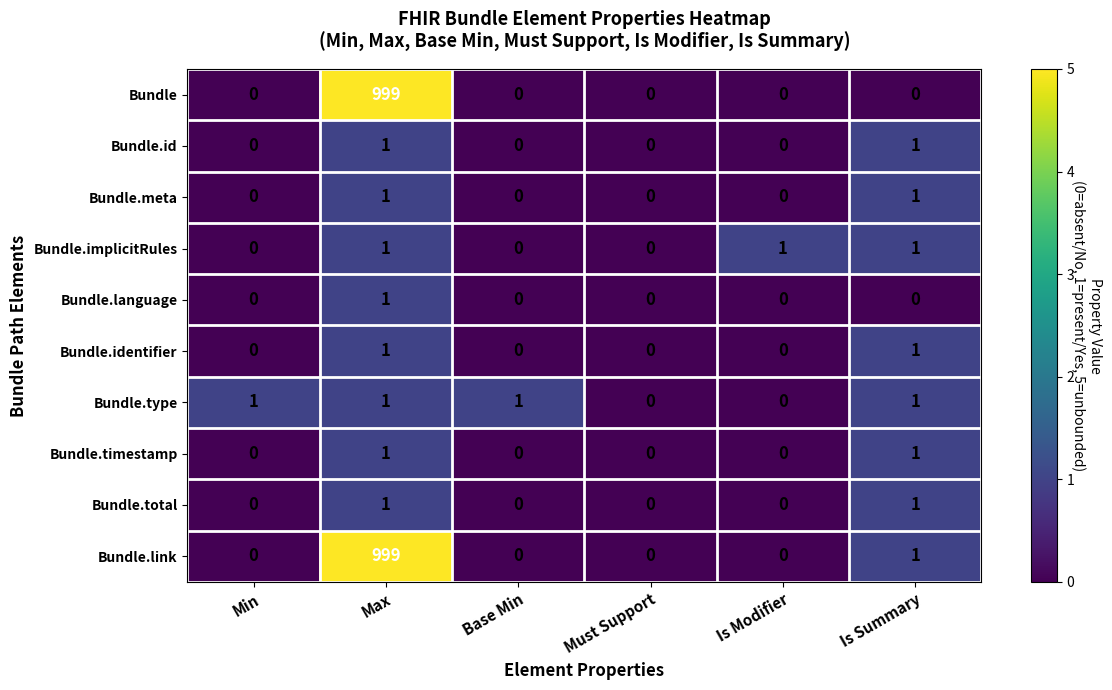

At which category is the sum across all series the highest?

Max